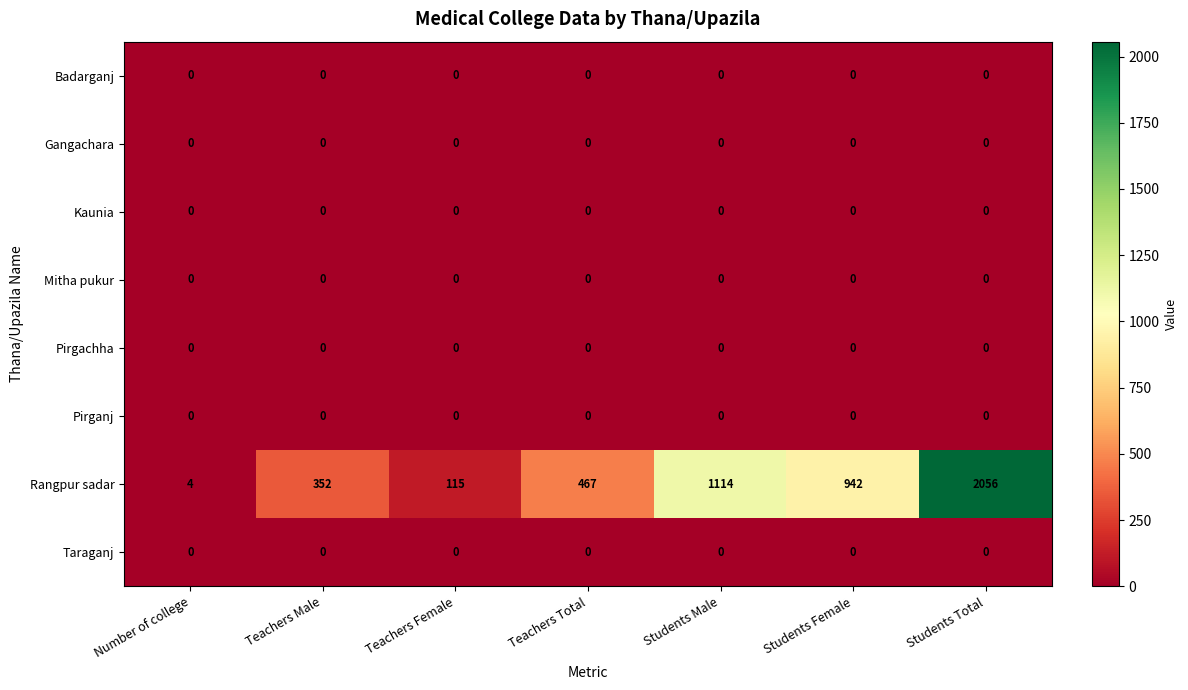

What is the maximum value shown in the chart?

2056